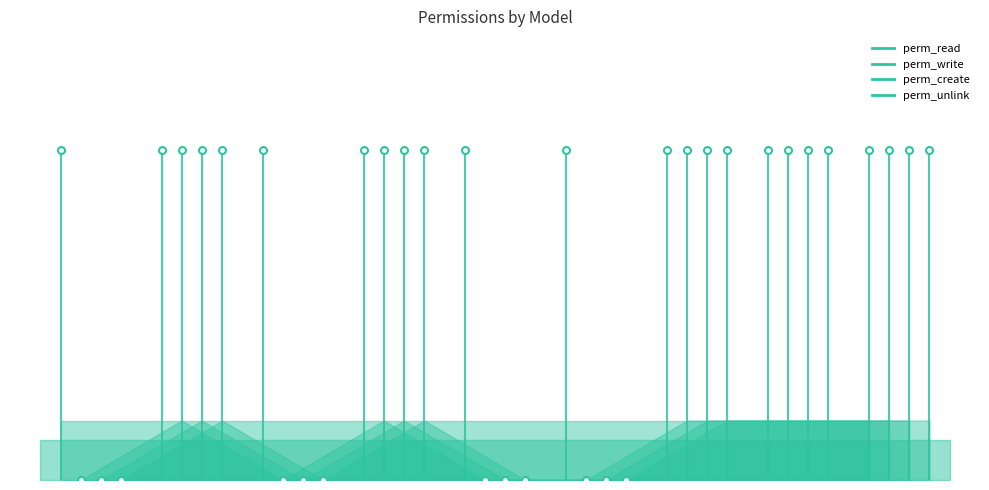

Between model_resource_resource and model_resource_calendar_leaves, which is larger?

model_resource_calendar_leaves